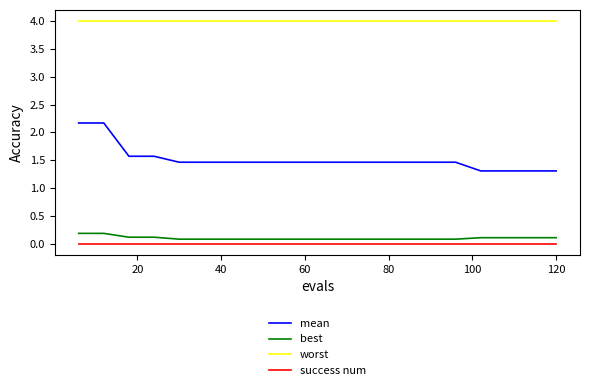

How many series are shown in this chart?

4